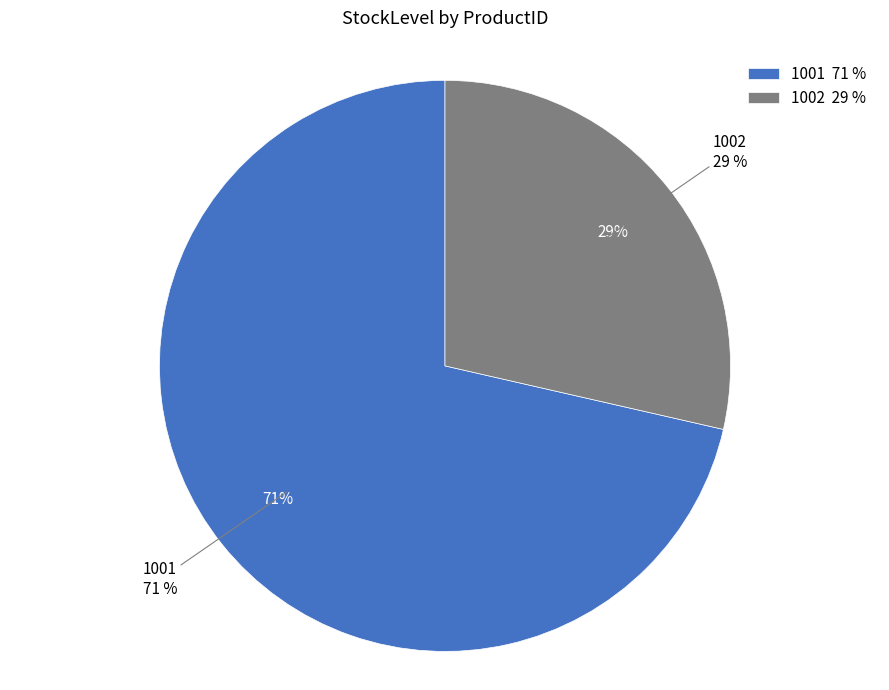

To the nearest percent, what portion does 1002 represent?

29%